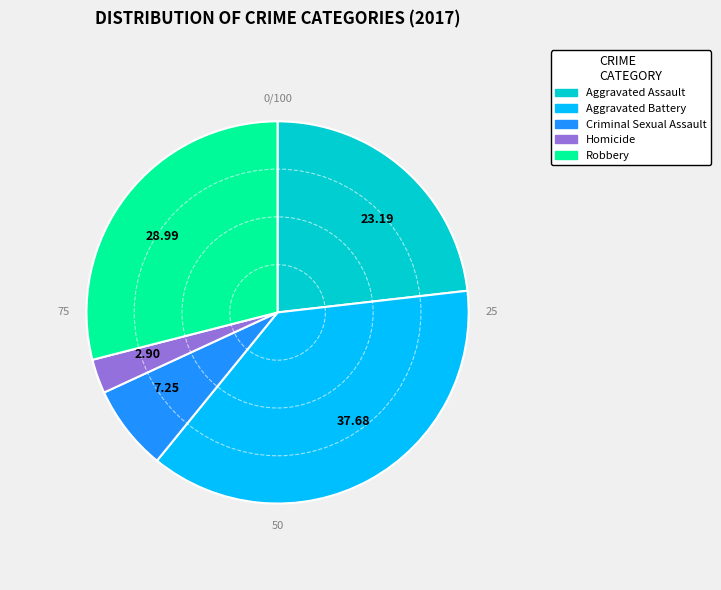

Which category has the biggest portion of the pie?

Aggravated Battery